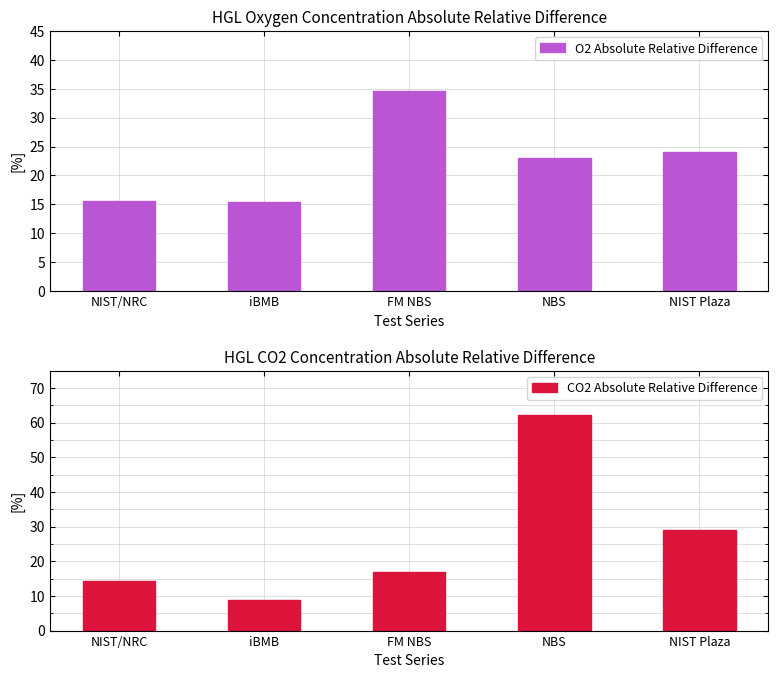

How many bars are there in each group?

2